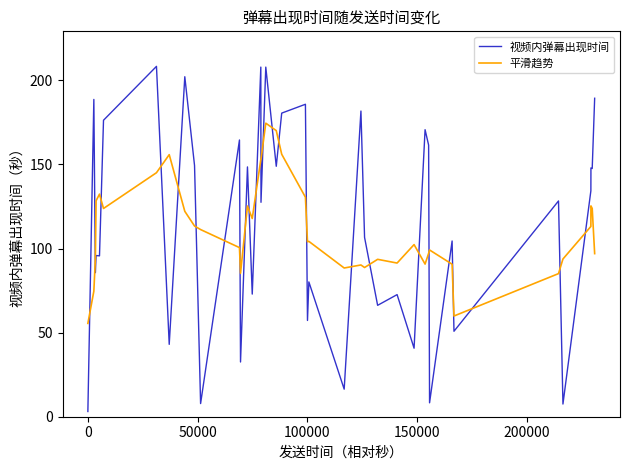

List the series in order of their peak value, lowest first.

平滑趋势, 视频内弹幕出现时间